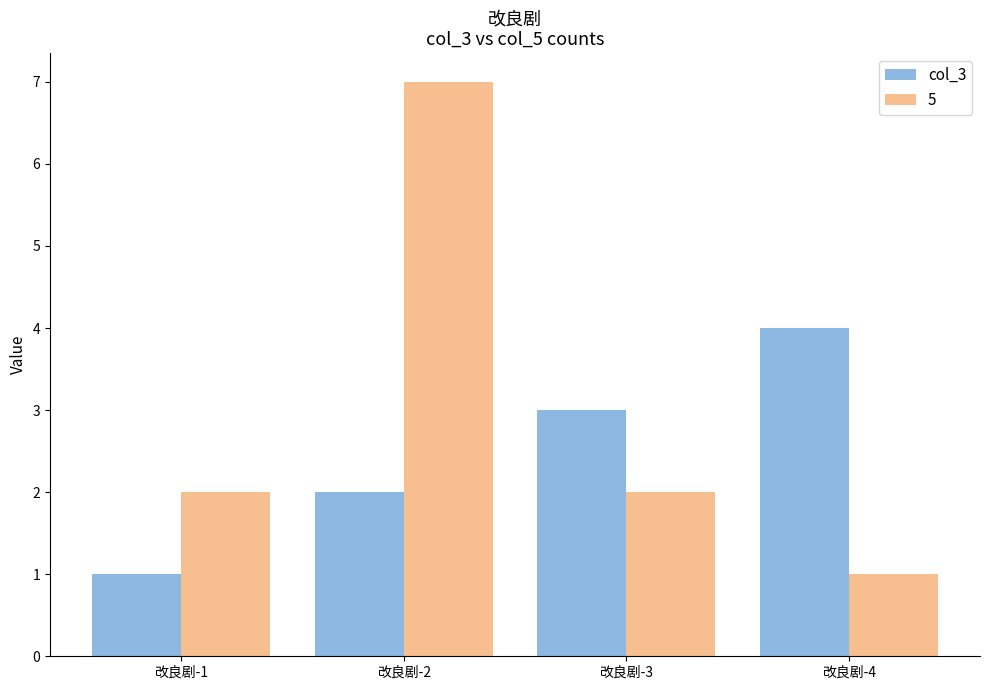

Is it true that 5 equals 1 at 改良剧-4?

True